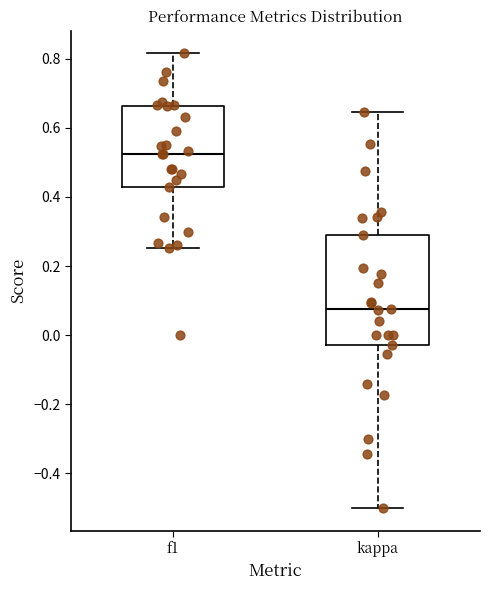

Reading left to right, read every box against the y-axis: the position of its median line, the range the box covers, and the ends of its whiskers. The values are not printed on the chart, so give them approximately, as read against the axis.

f1: median 0.52, box 0.42 to 0.66, whiskers 0.26 to 0.82
kappa: median 0.08, box -0.02 to 0.30, whiskers -0.50 to 0.64